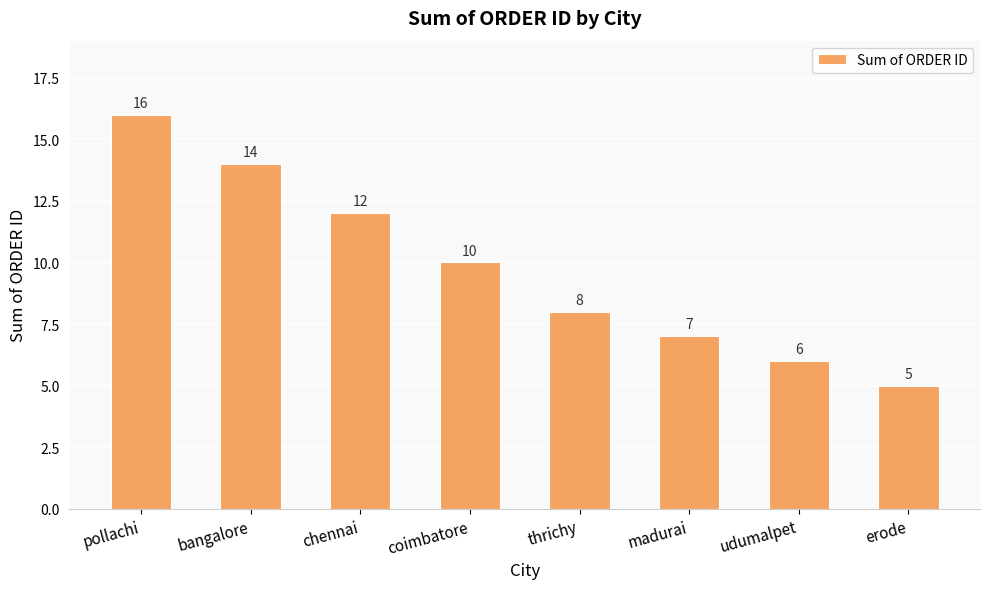

List the labels in order of value, largest first.

pollachi, bangalore, chennai, coimbatore, thrichy, madurai, udumalpet, erode